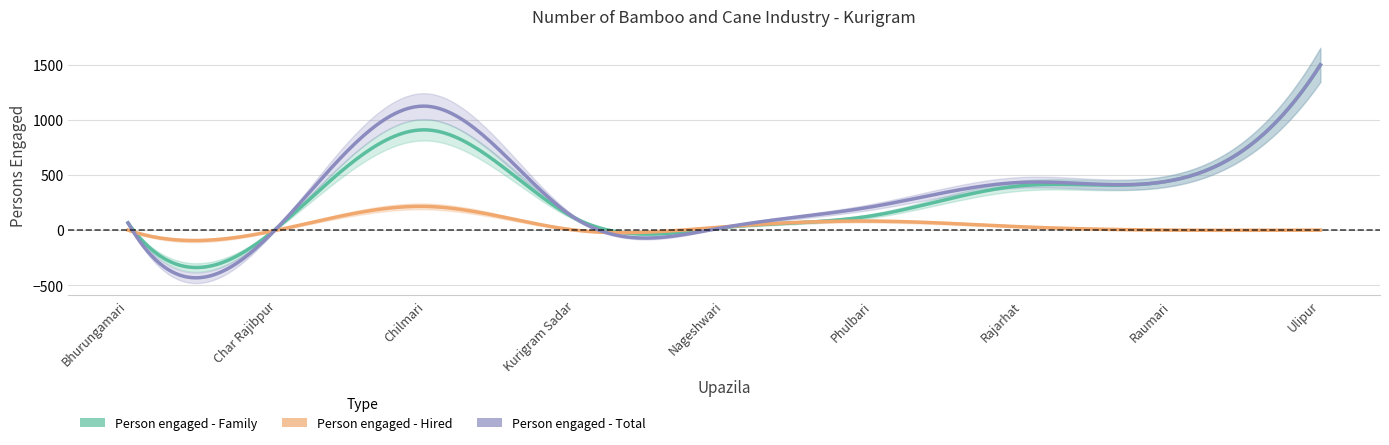

In Person engaged - Hired, how many points are lower than both neighbors (excluding endpoints)?

1